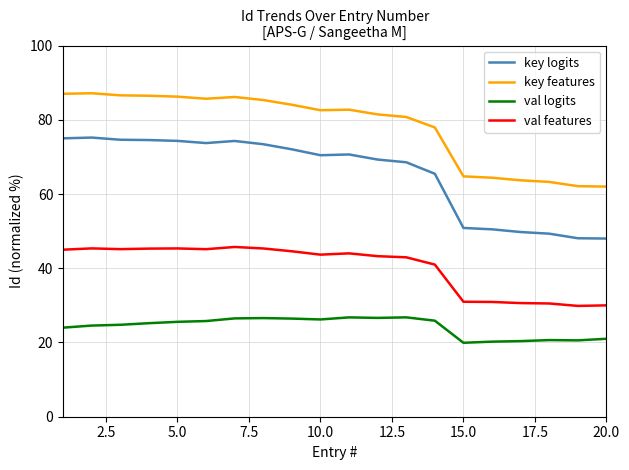

Which series has the widest spread of values?

key logits